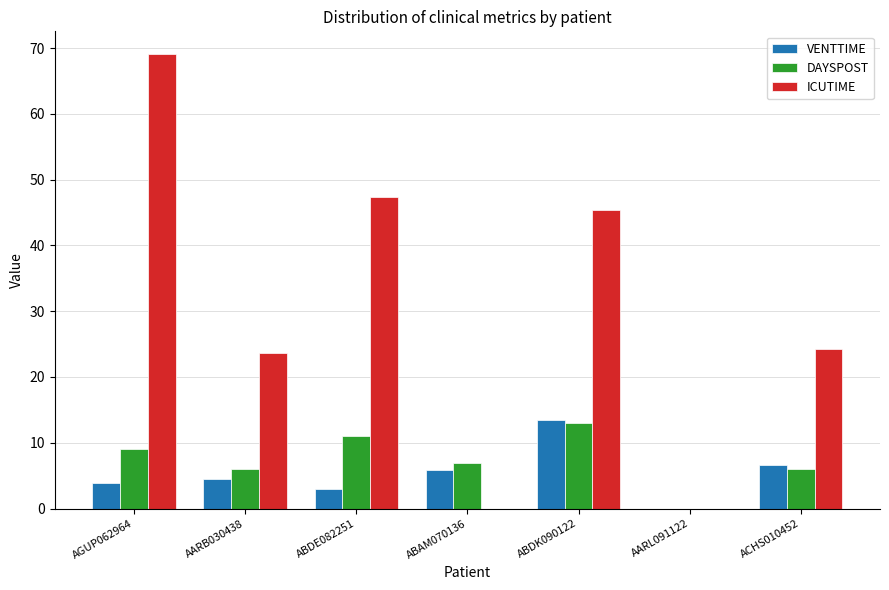

Which series has the largest total across all categories?

ICUTIME